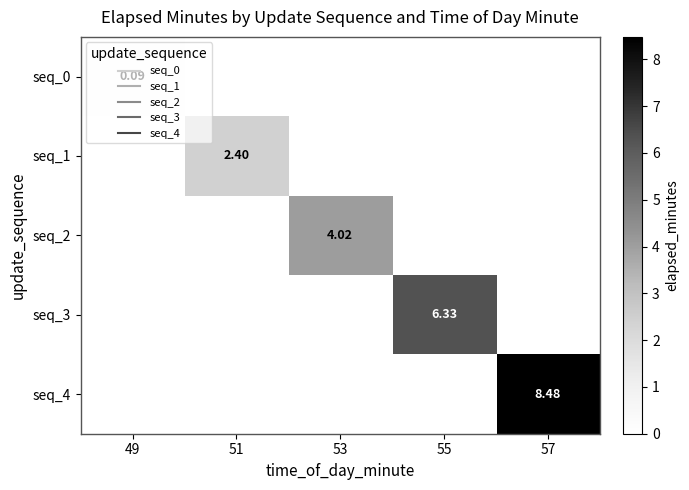

What is the spread (max minus min) of values at 57?

8.5